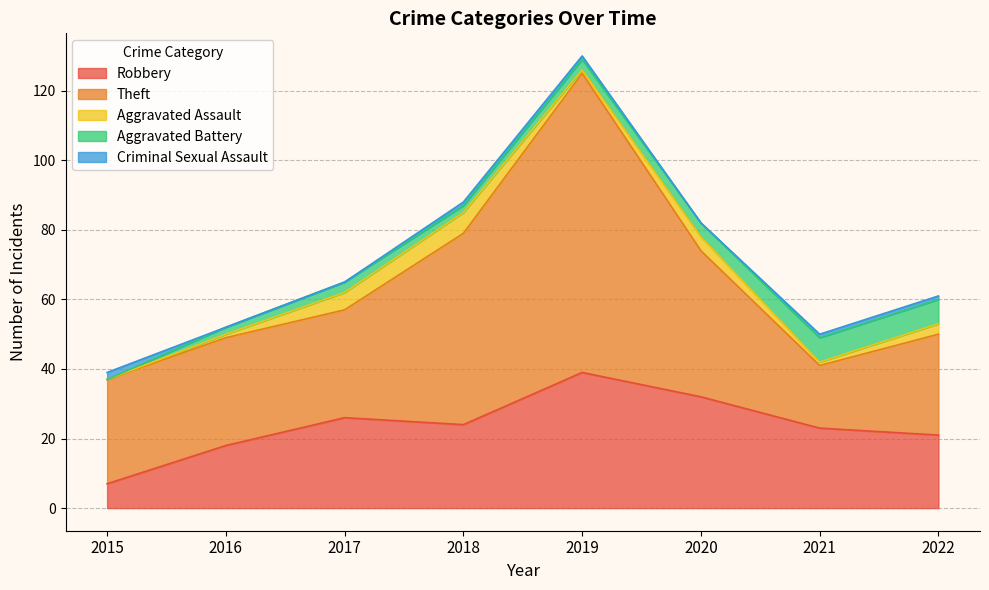

Where does the Aggravated Battery series first go above 3?

2020